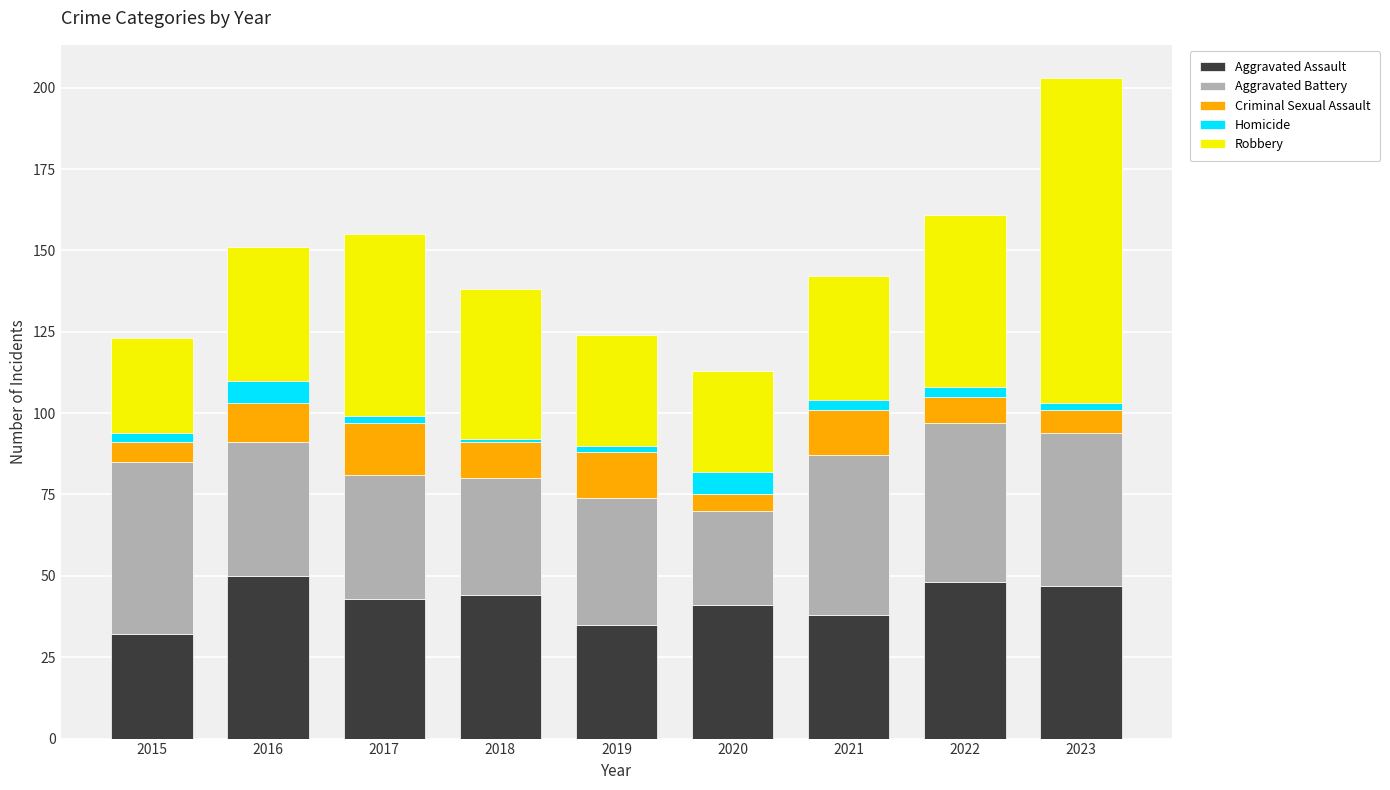

At which category is the sum across all series the highest?

2023